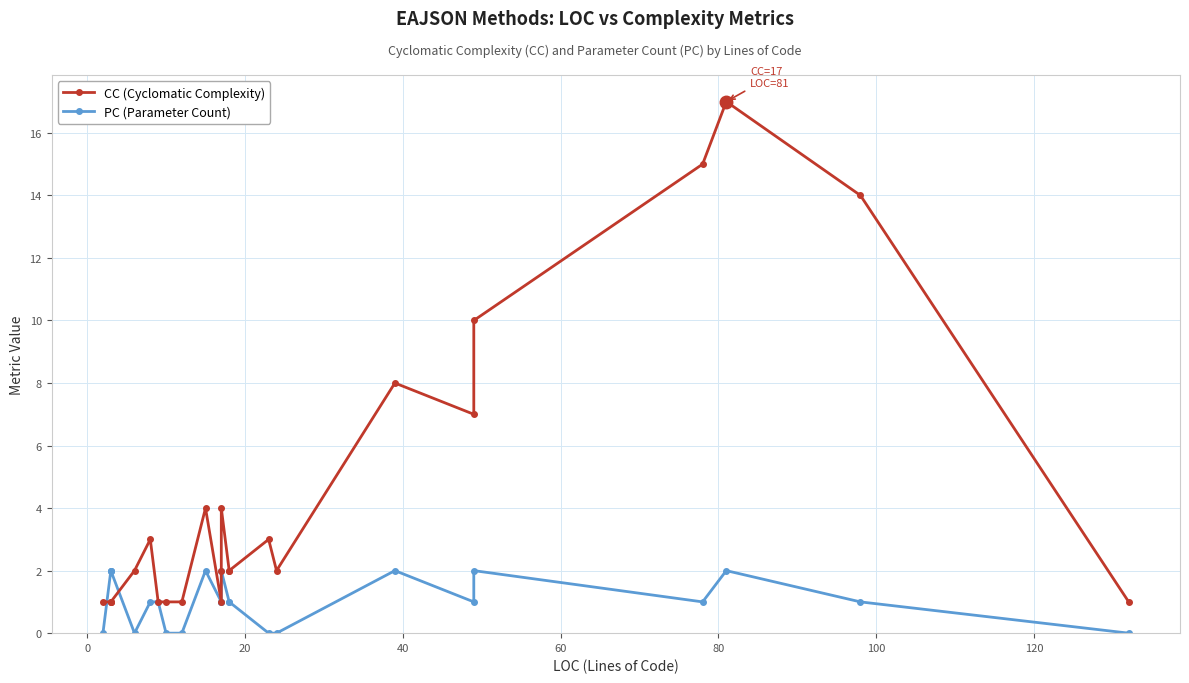

Which series ends up on top after the final intersection of PC (Parameter Count) and CC (Cyclomatic Complexity)?

CC (Cyclomatic Complexity)